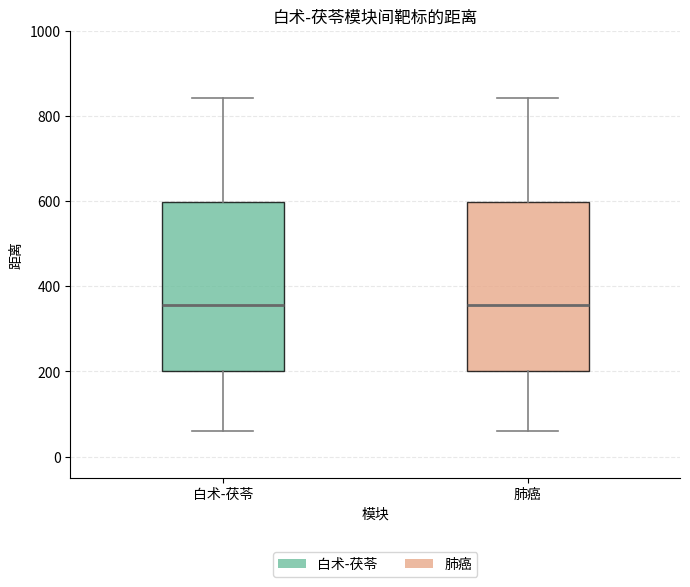

Reading left to right, transcribe this box plot: for each box, give where its median line is, the range the box spans, and where its two whiskers end, as read against the y-axis. The values are not printed on the chart, so give them approximately, as read against the axis.

白术-茯苓: median 360, box 200 to 600, whiskers 60 to 840
肺癌: median 360, box 200 to 600, whiskers 60 to 840